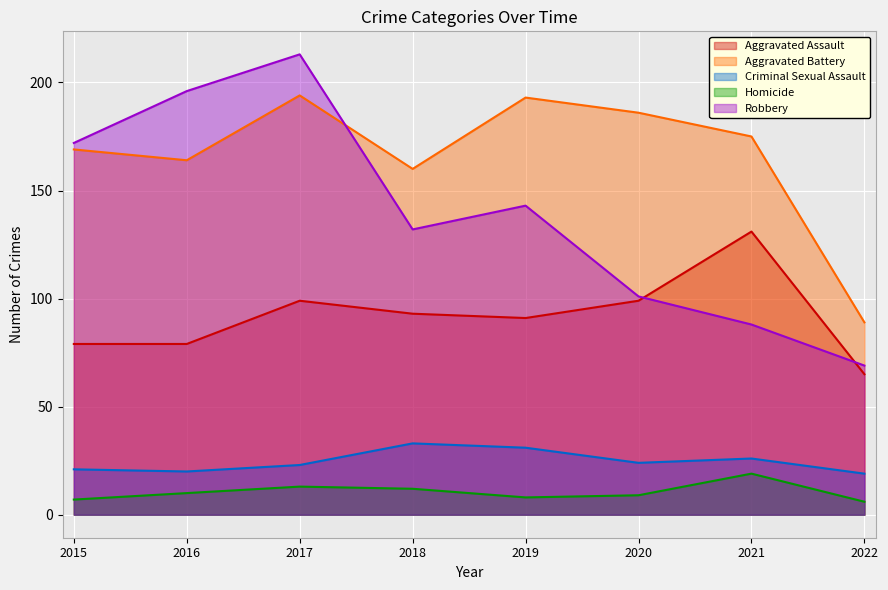

True or false: Aggravated Assault has more than 1 interior local peaks.

True